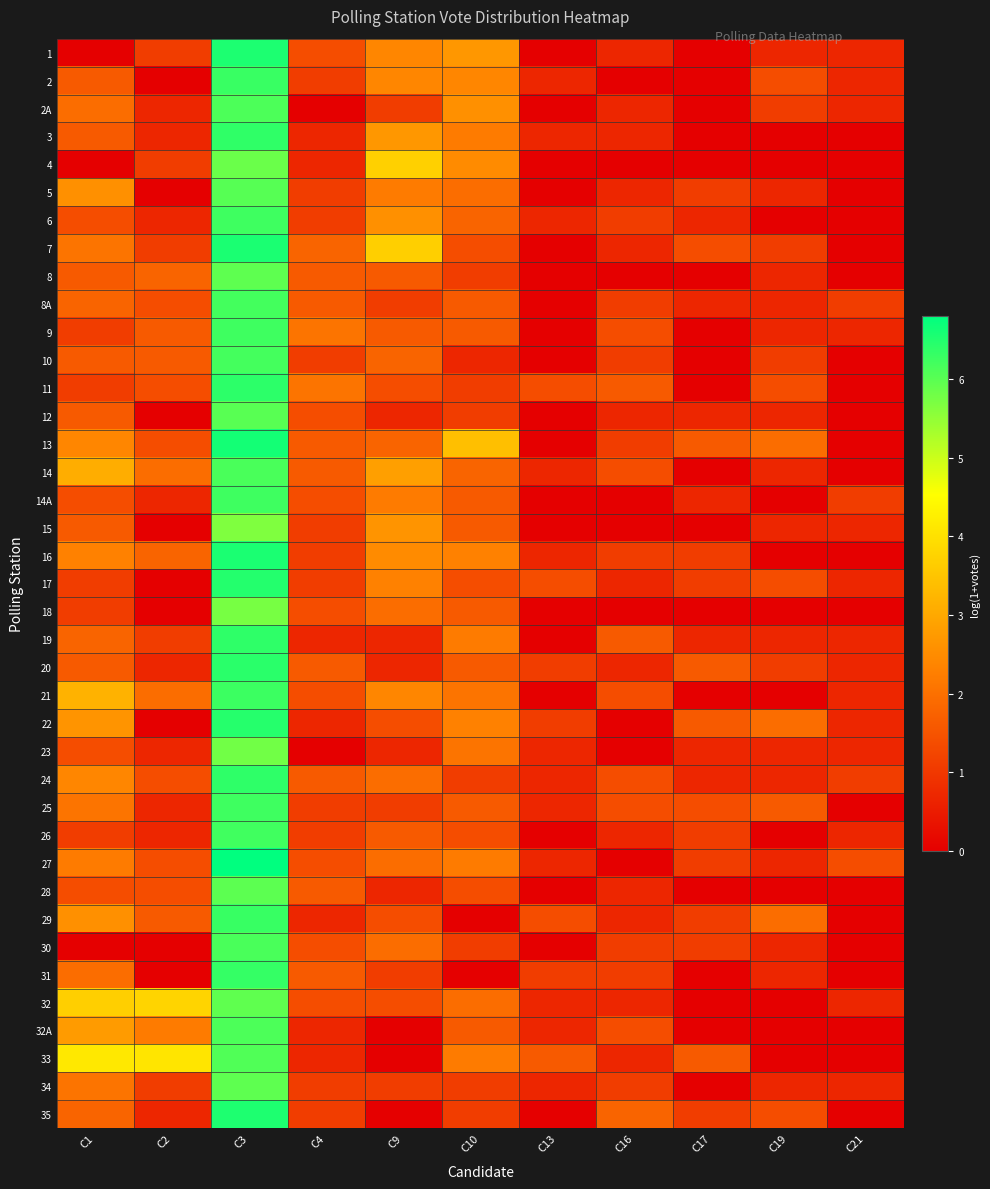

Rank the series by their maximum value, from lowest to highest.

15, 18, 23, 4, 32, 8, 34, 28, 12, 5, 33, 2A, 32A, 14, 30, 10, 8A, 26, 14A, 25, 6, 9, 21, 2, 29, 31, 3, 19, 24, 11, 20, 22, 17, 35, 1, 7, 16, 13, 27